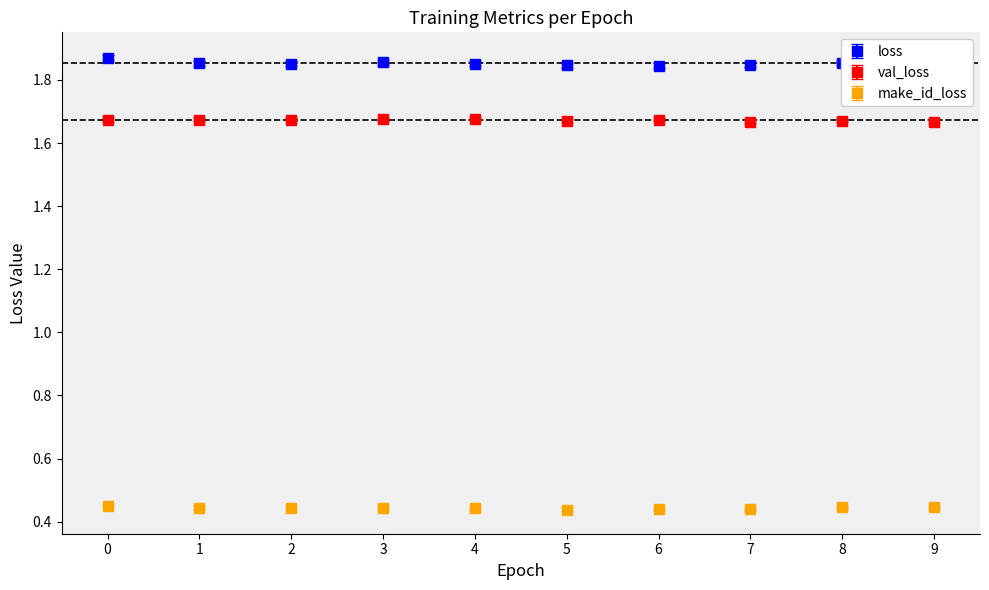

True or false: make_id_loss has a value of 0.3 at 1.

False